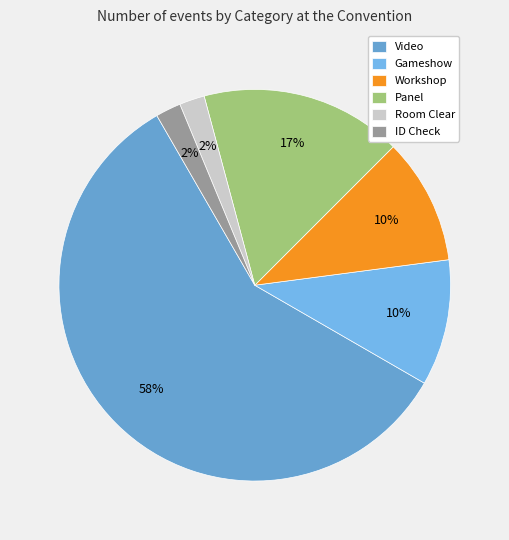

What is the smallest slice in the pie chart?

Room Clear